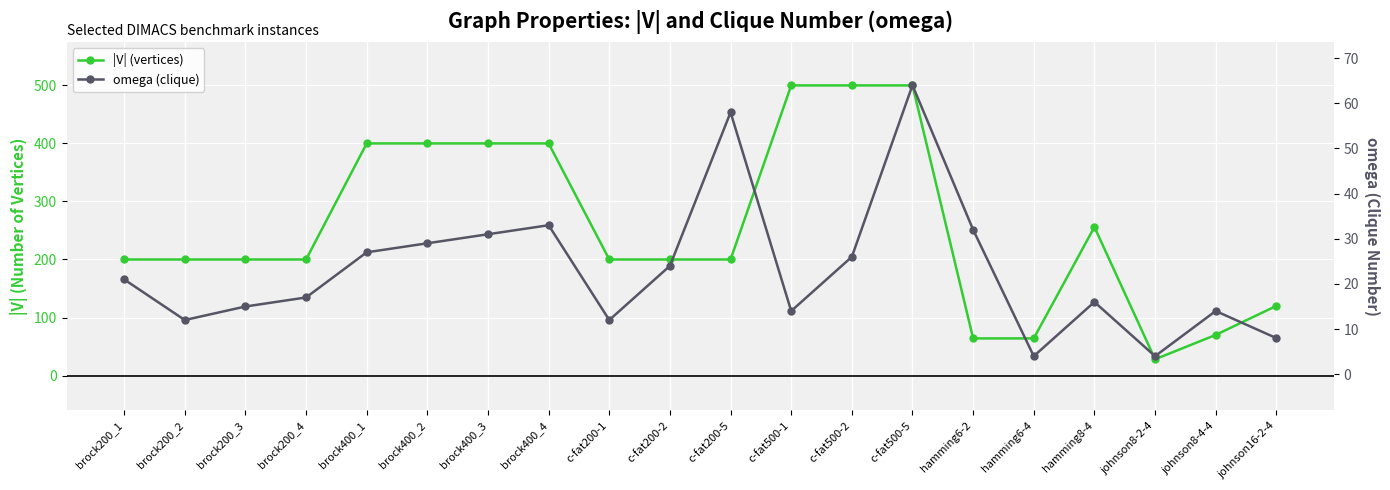

Reading right to left, transcribe all the data shown in this chart.

|V| (vertices): 120	70	28	256	64	64	500	500	500	200	200	200	400	400	400	400	200	200	200	200
omega (clique): 8	14	4	16	4	32	64	26	14	58	24	12	33	31	29	27	17	15	12	21